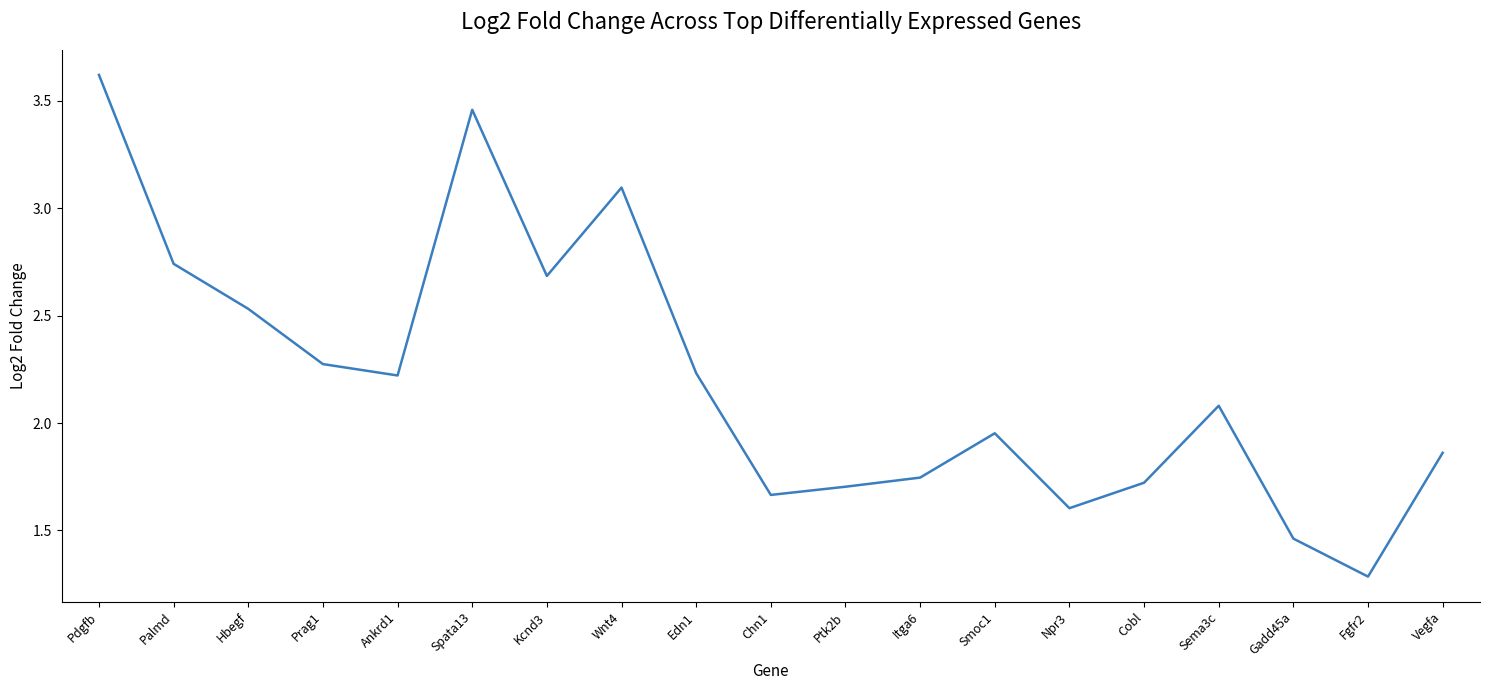

Is this an area chart (filled region under the line)?

No